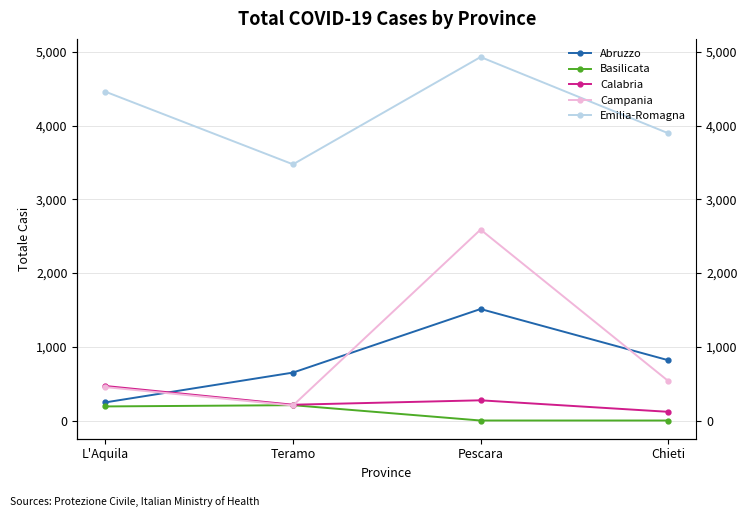

How many interior local peaks does the Basilicata series have?

1